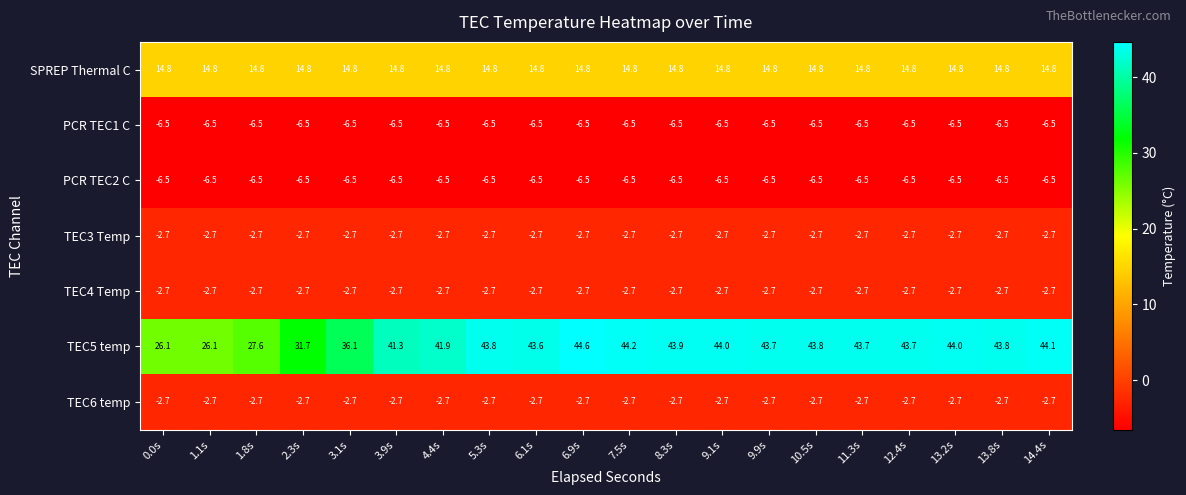

What is the approximate value of PCR TEC1 C at 13.8s?

-6.5